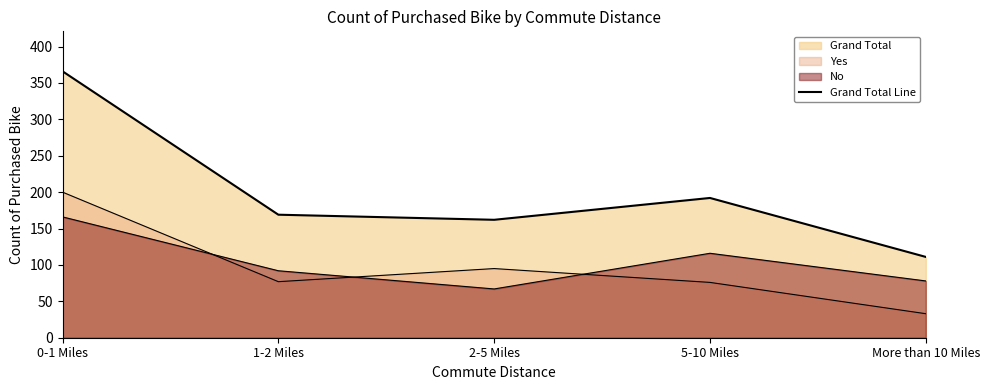

What is the label of the 4th point from the right?

1-2 Miles